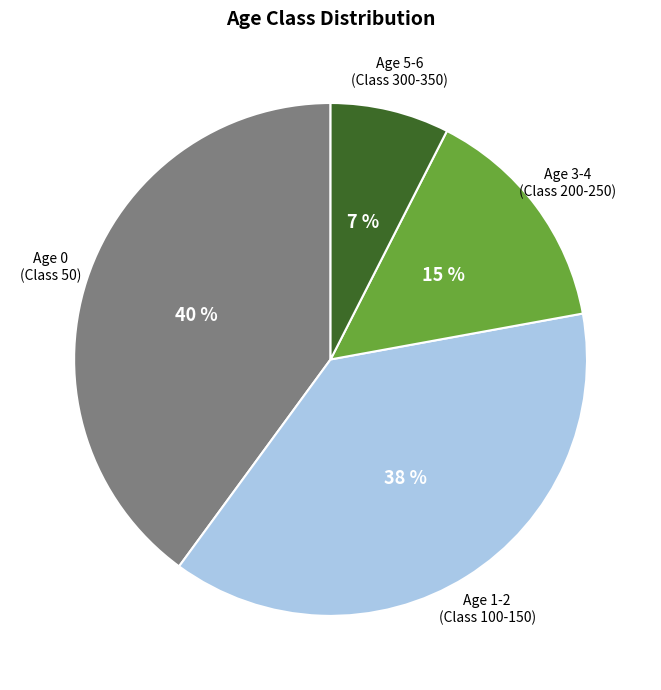

Is the sum of Age 0 (Class 50) and Age 1-2 (Class 100-150) greater than half?

Yes